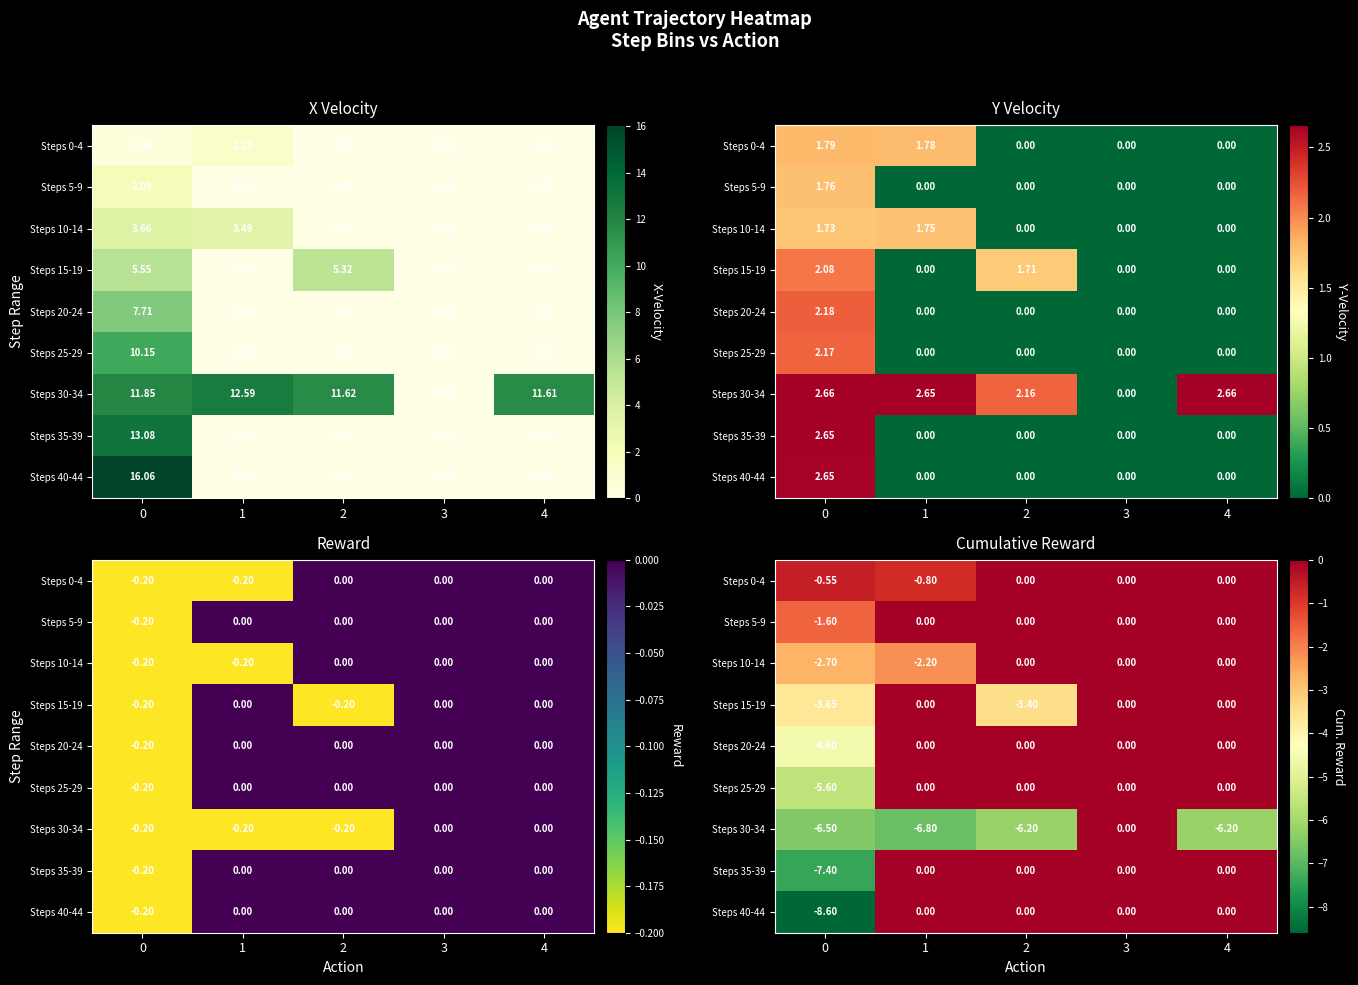

Is it true that Steps 15-19 equals -1.4 at 4?

False